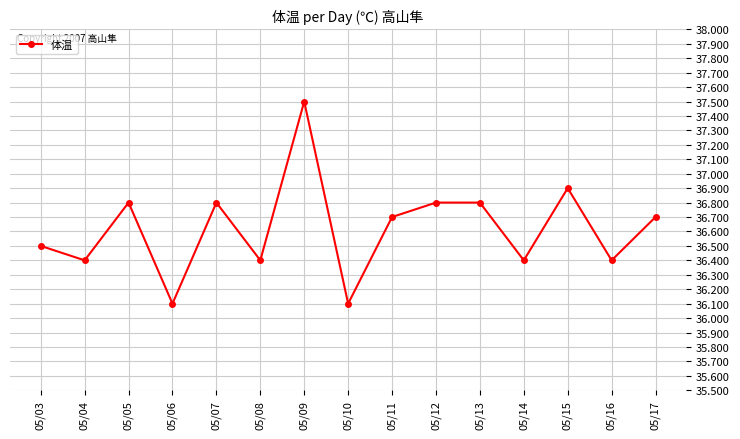

Reading left to right, transcribe all the data shown in this chart.

36.5	36.4	36.8	36.1	36.8	36.4	37.5	36.1	36.7	36.8	36.8	36.4	36.9	36.4	36.7